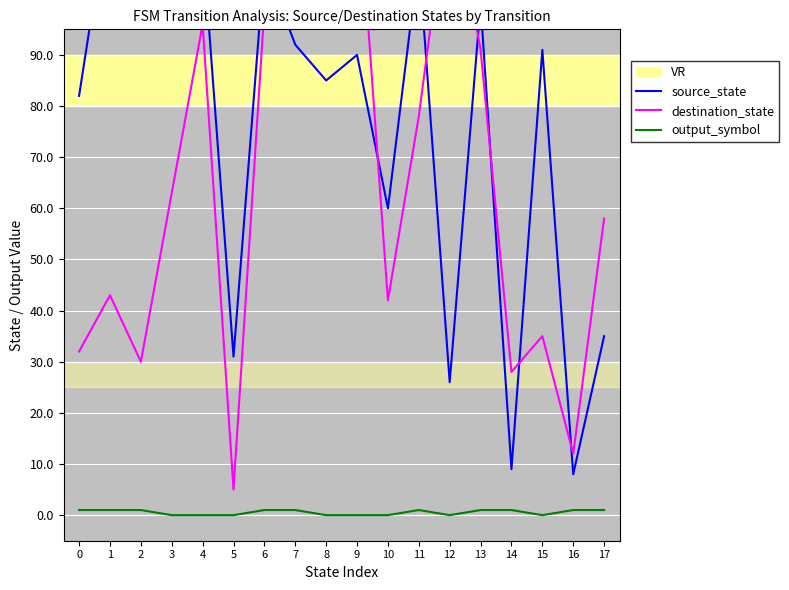

Rank the series by their maximum value, from lowest to highest.

output_symbol, source_state, destination_state